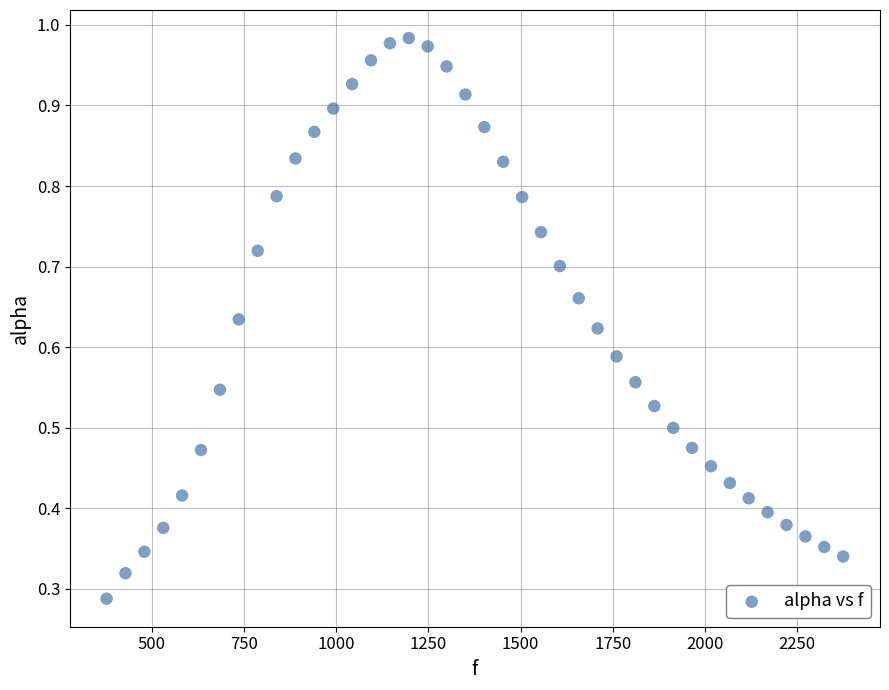

What is the range of X values (max minus min)?

1998.3